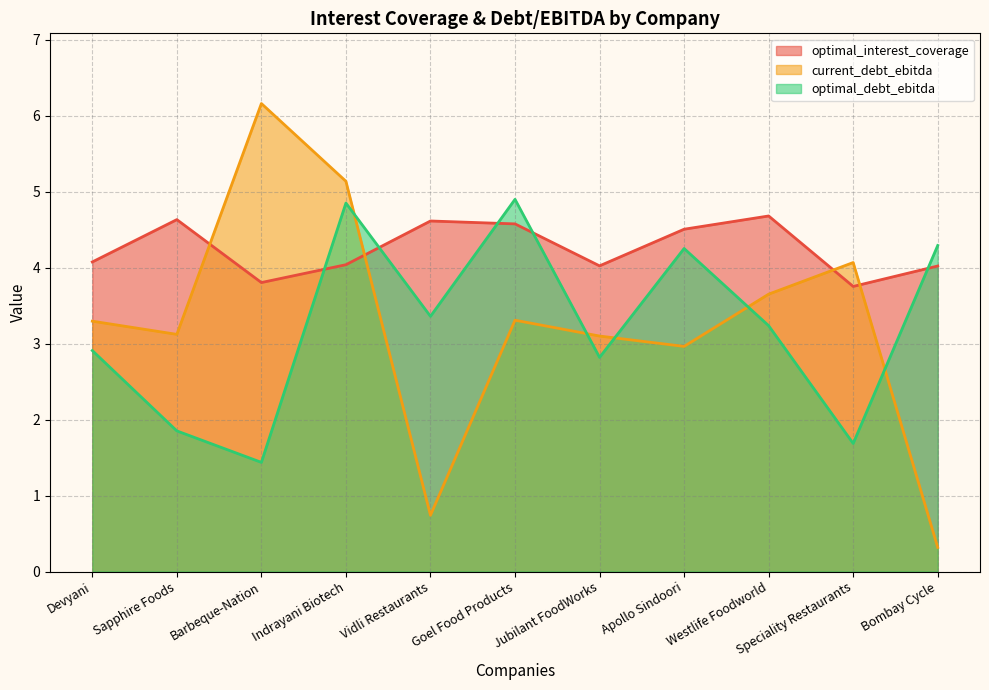

What is the label of the 10th point from the left?

Speciality Restaurants